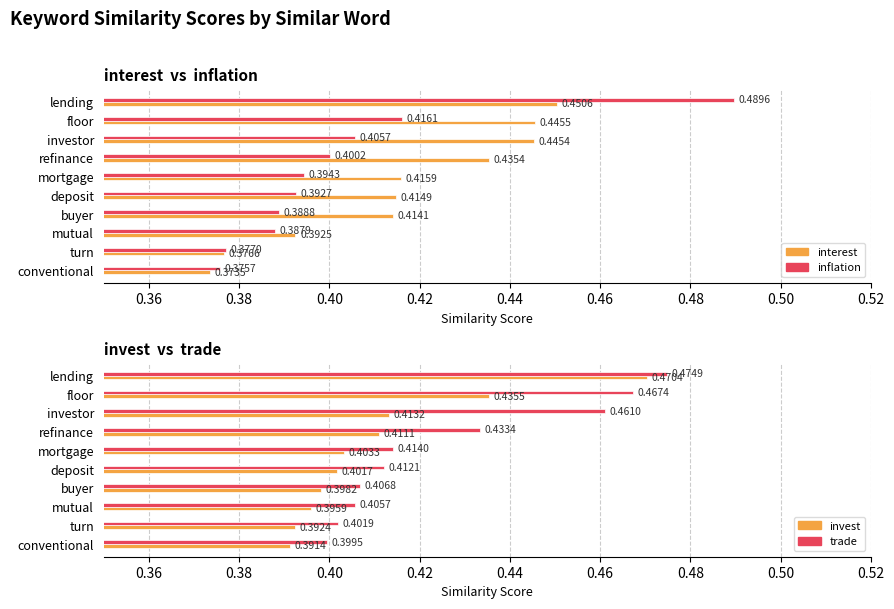

What is the maximum value shown in the chart?

0.5